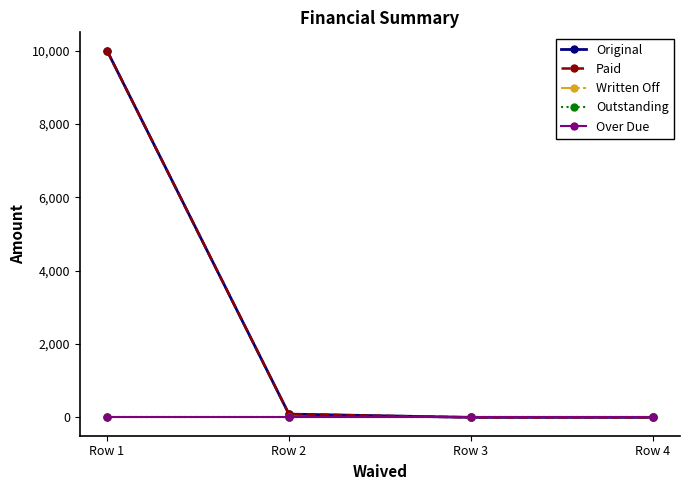

Is it true that Over Due equals 0.0 at Row 1?

True